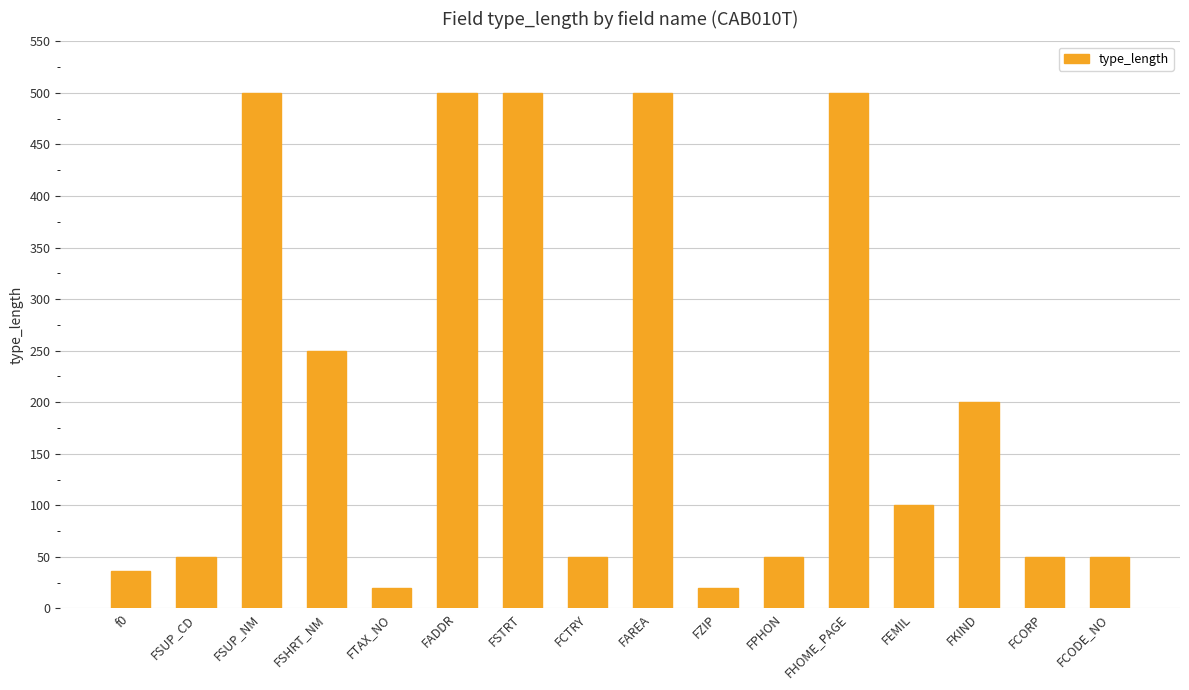

What is the difference between the maximum and minimum values?

480